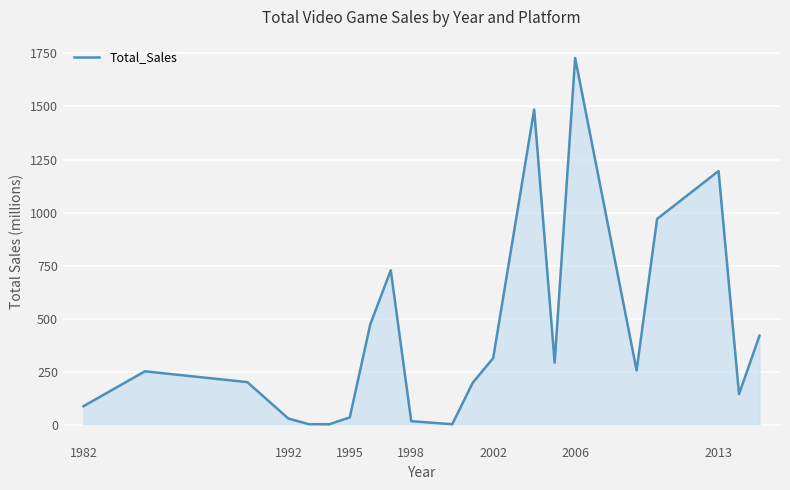

What is the maximum value shown in the chart?

1728.8